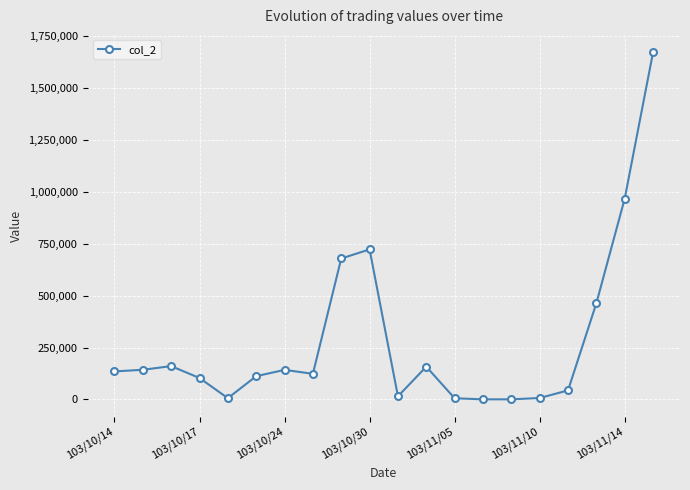

How many categories are shown in the chart?

20